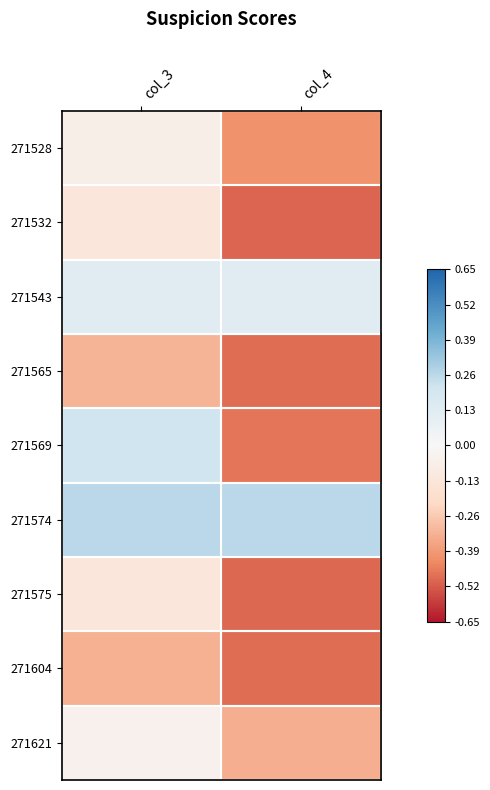

What is the spread (max minus min) of values at col_4?

0.8